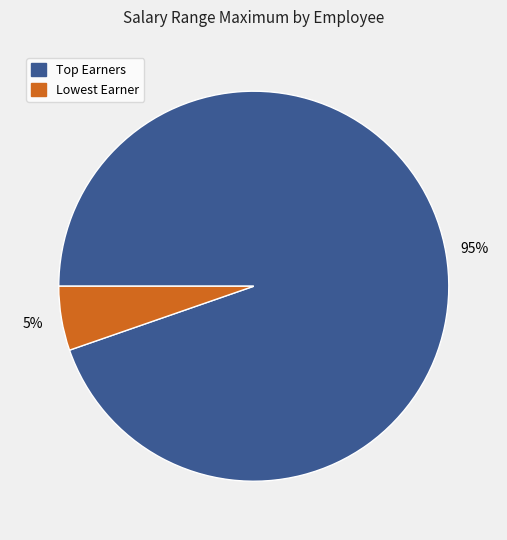

To the nearest percent, what is the average slice percentage?

50%